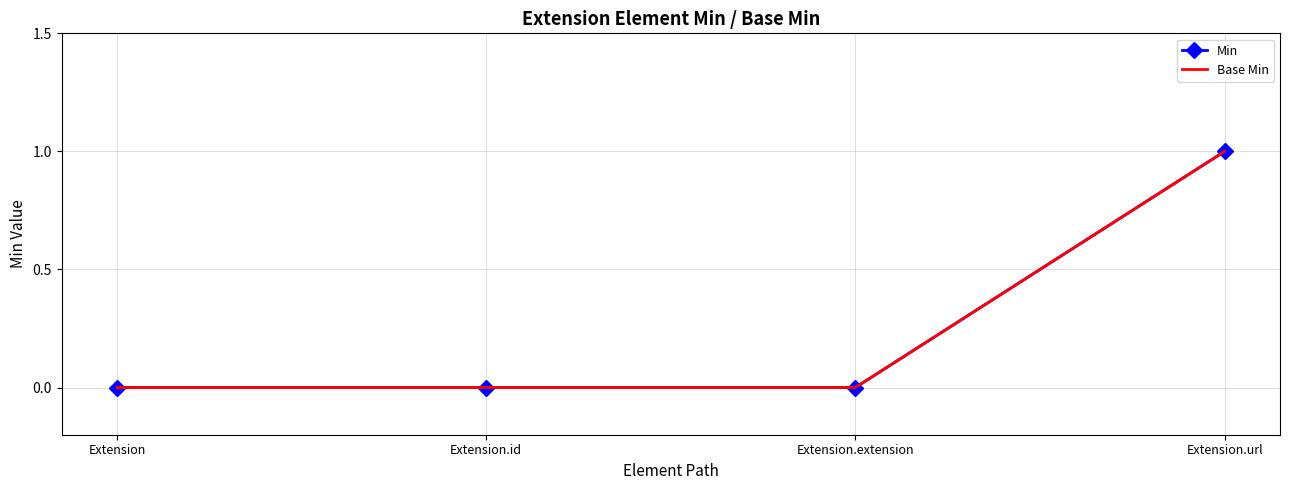

How many positive values does the Min series have?

1